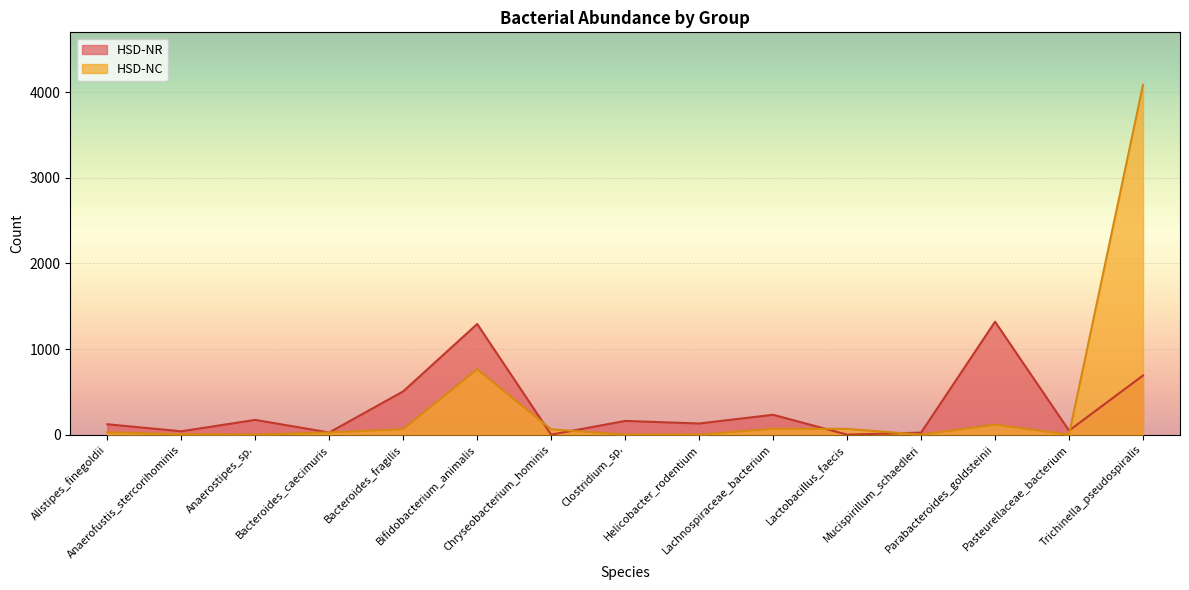

At Bifidobacterium_animalis, list the series in order from smallest to largest.

HSD-NC, HSD-NR